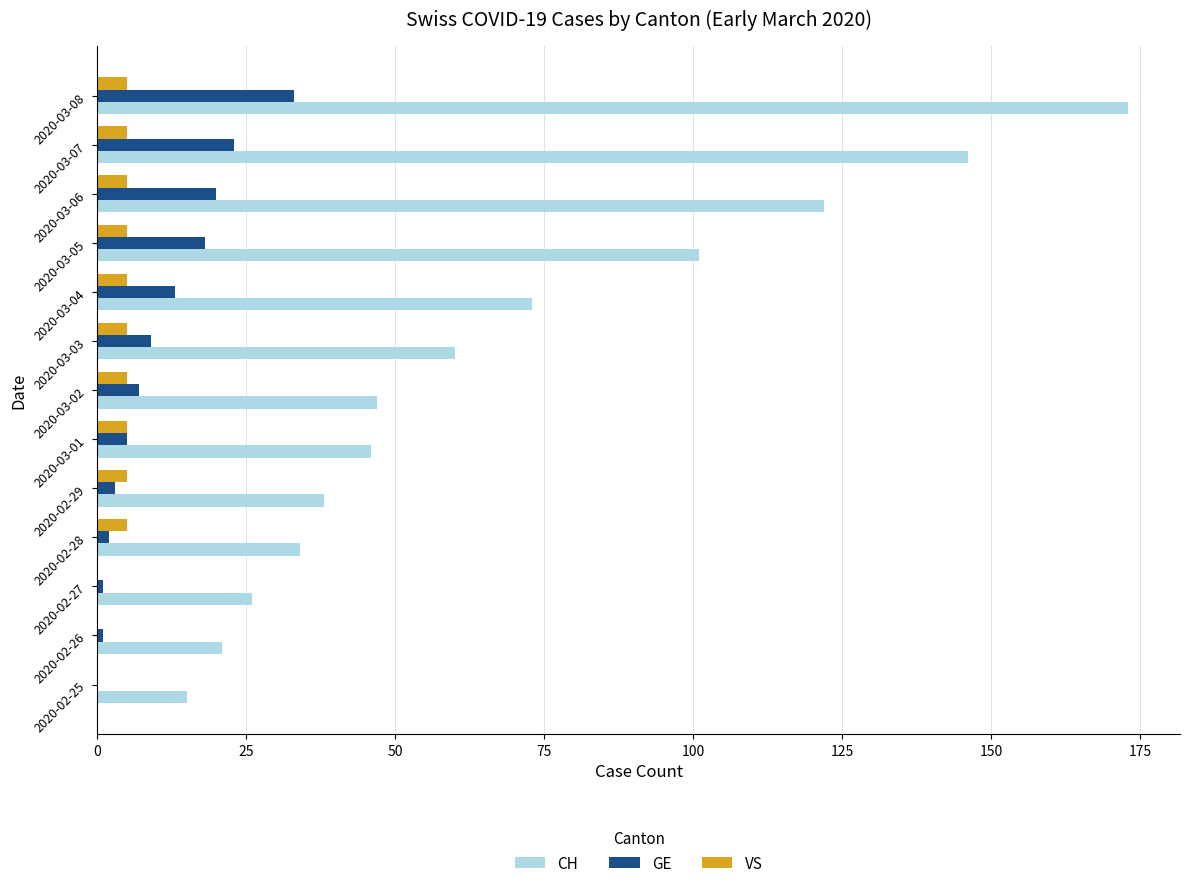

Is it true that GE equals 37 at 2020-03-07?

False